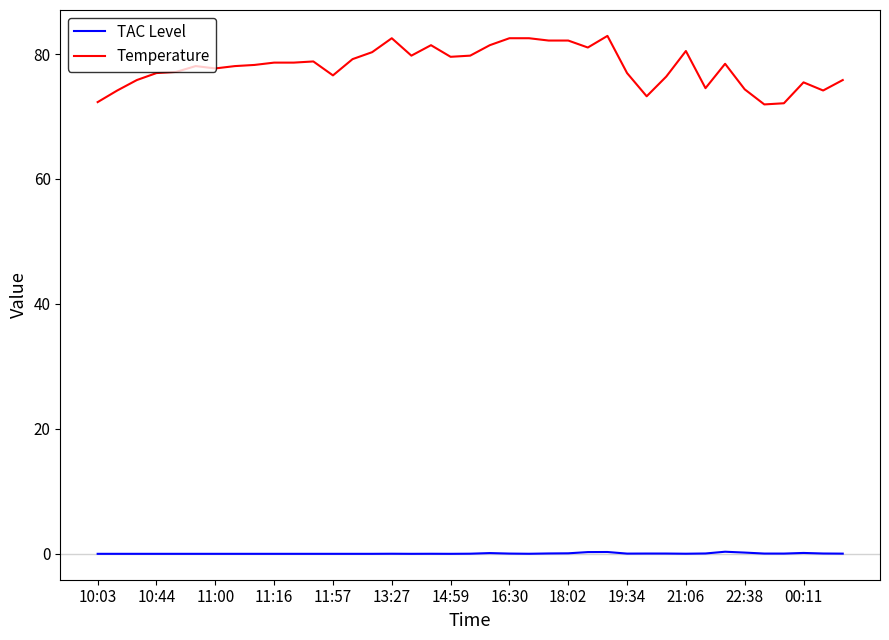

List the series in order of their peak value, lowest first.

TAC Level, Temperature